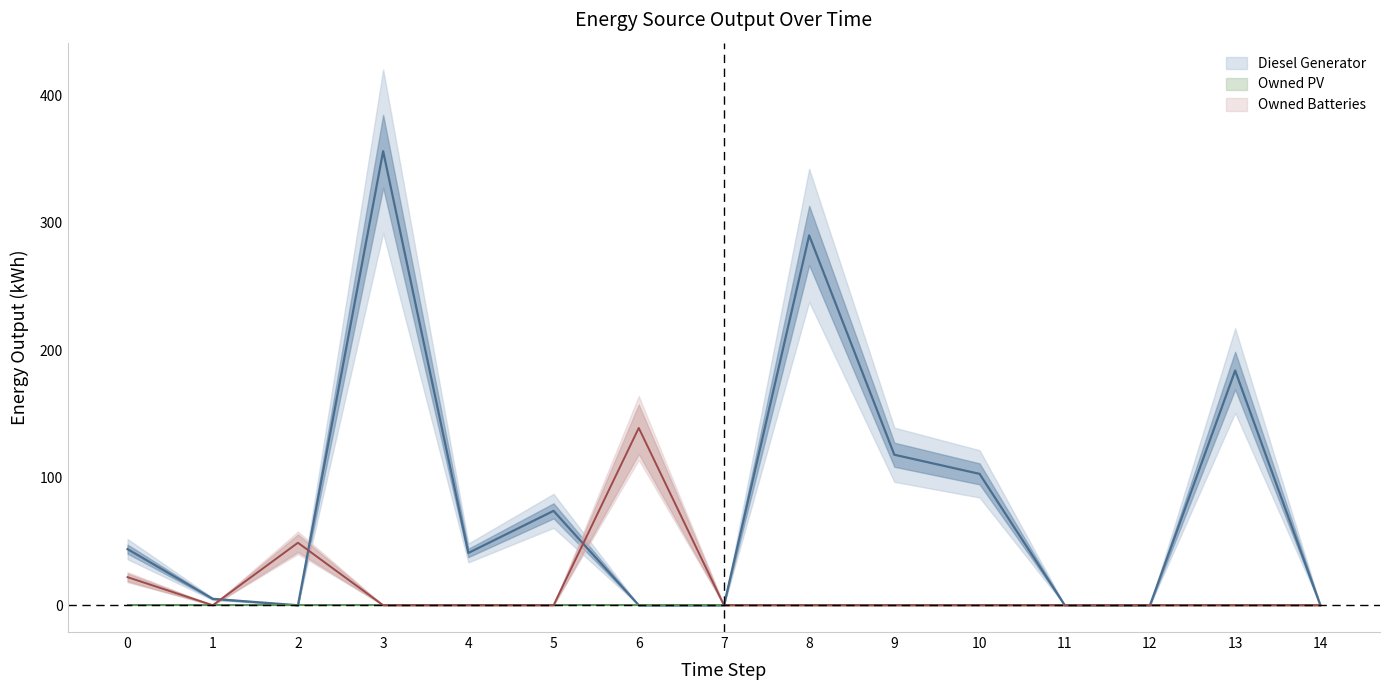

How many values in Diesel Generator are above zero?

9